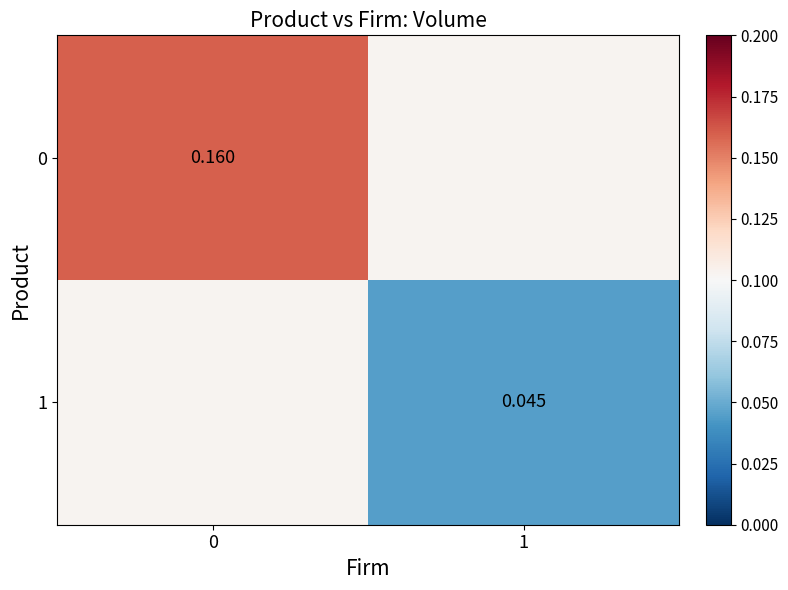

What is the sum of the 0 values at 1 and 0?

0.3